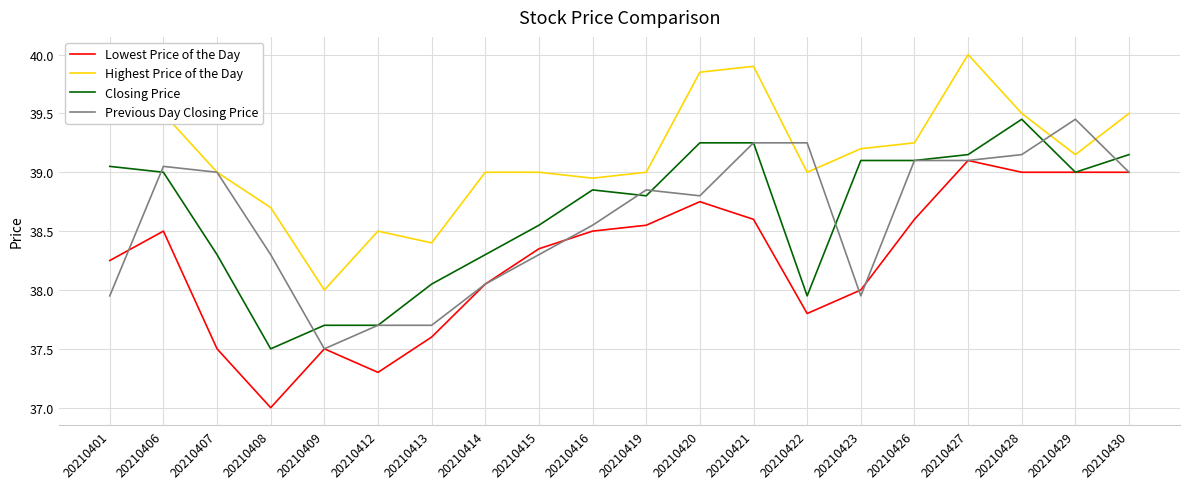

What is the maximum value shown in the chart?

40.0